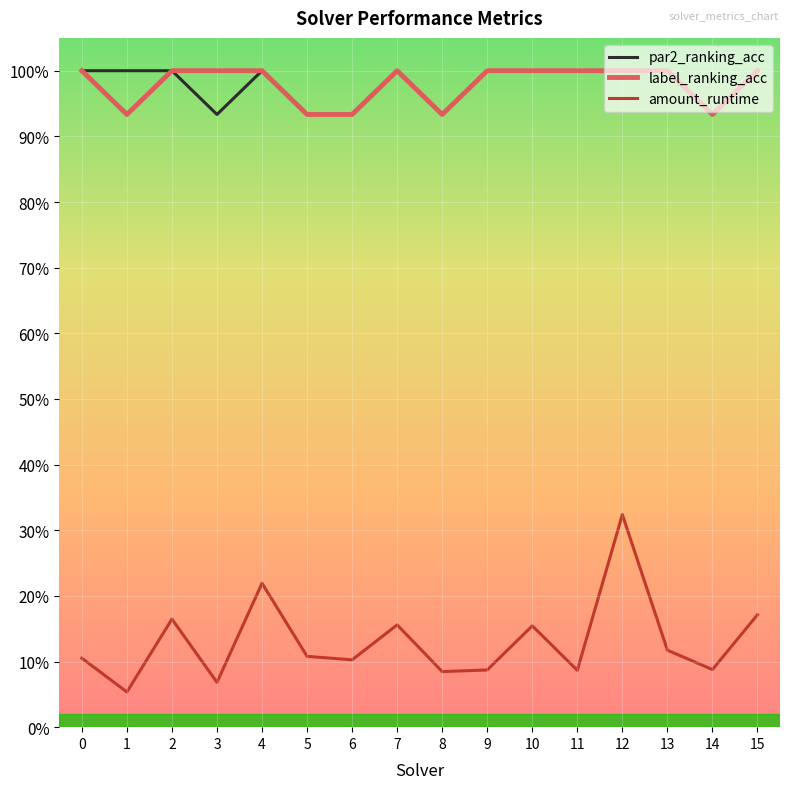

Does the chart have visible grid lines?

Yes